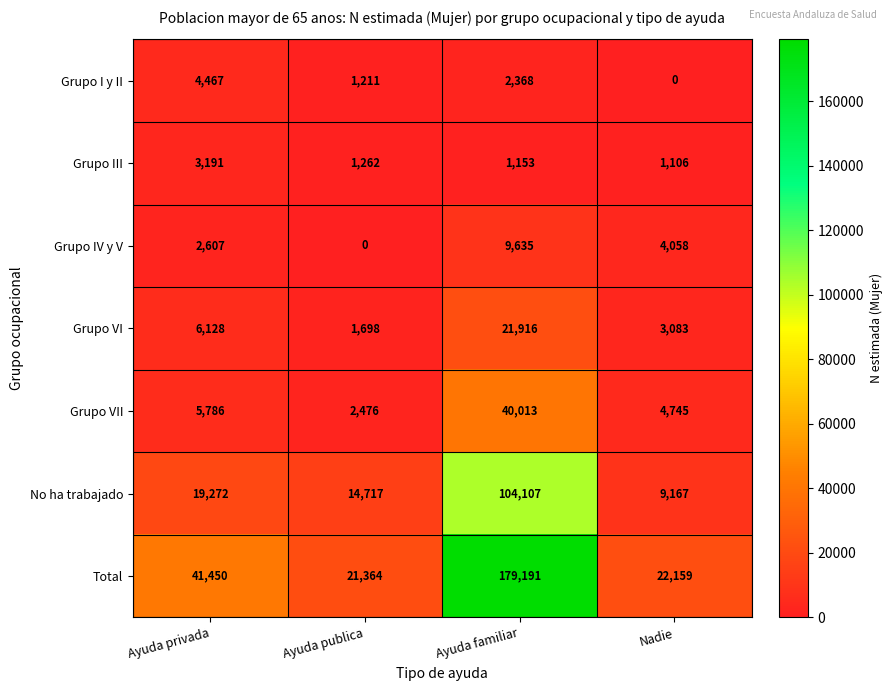

What is the difference between the highest and lowest values at Nadie?

22159